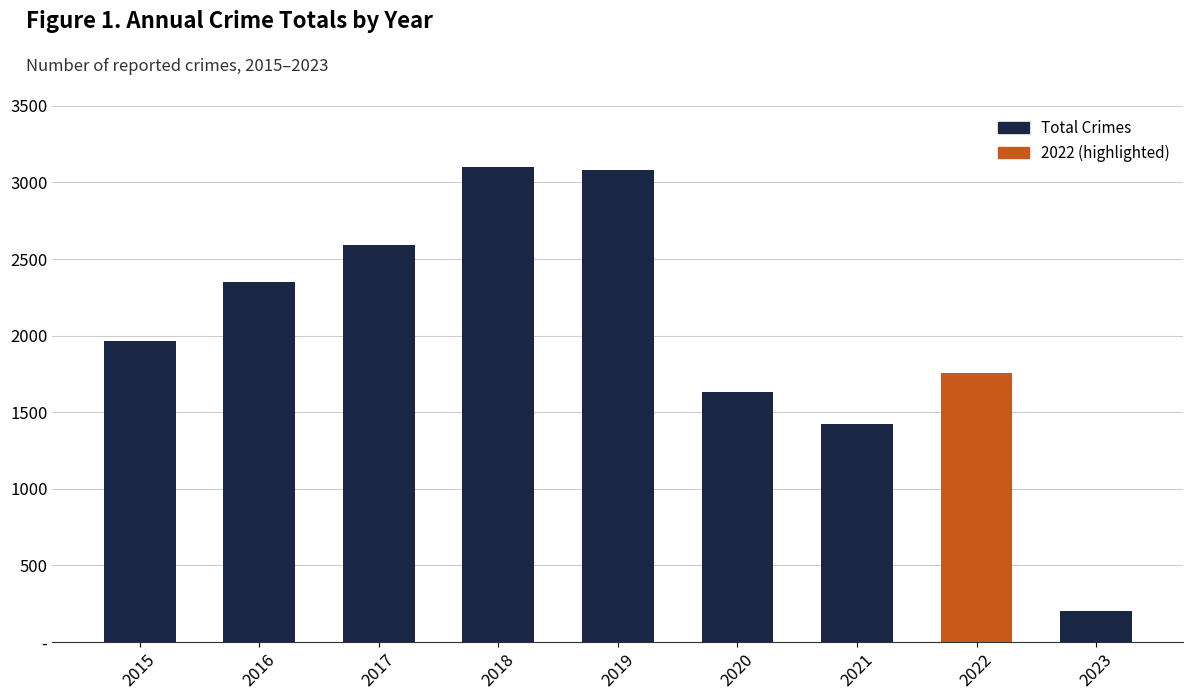

True or false: the data shows 2926 at 2020.

False